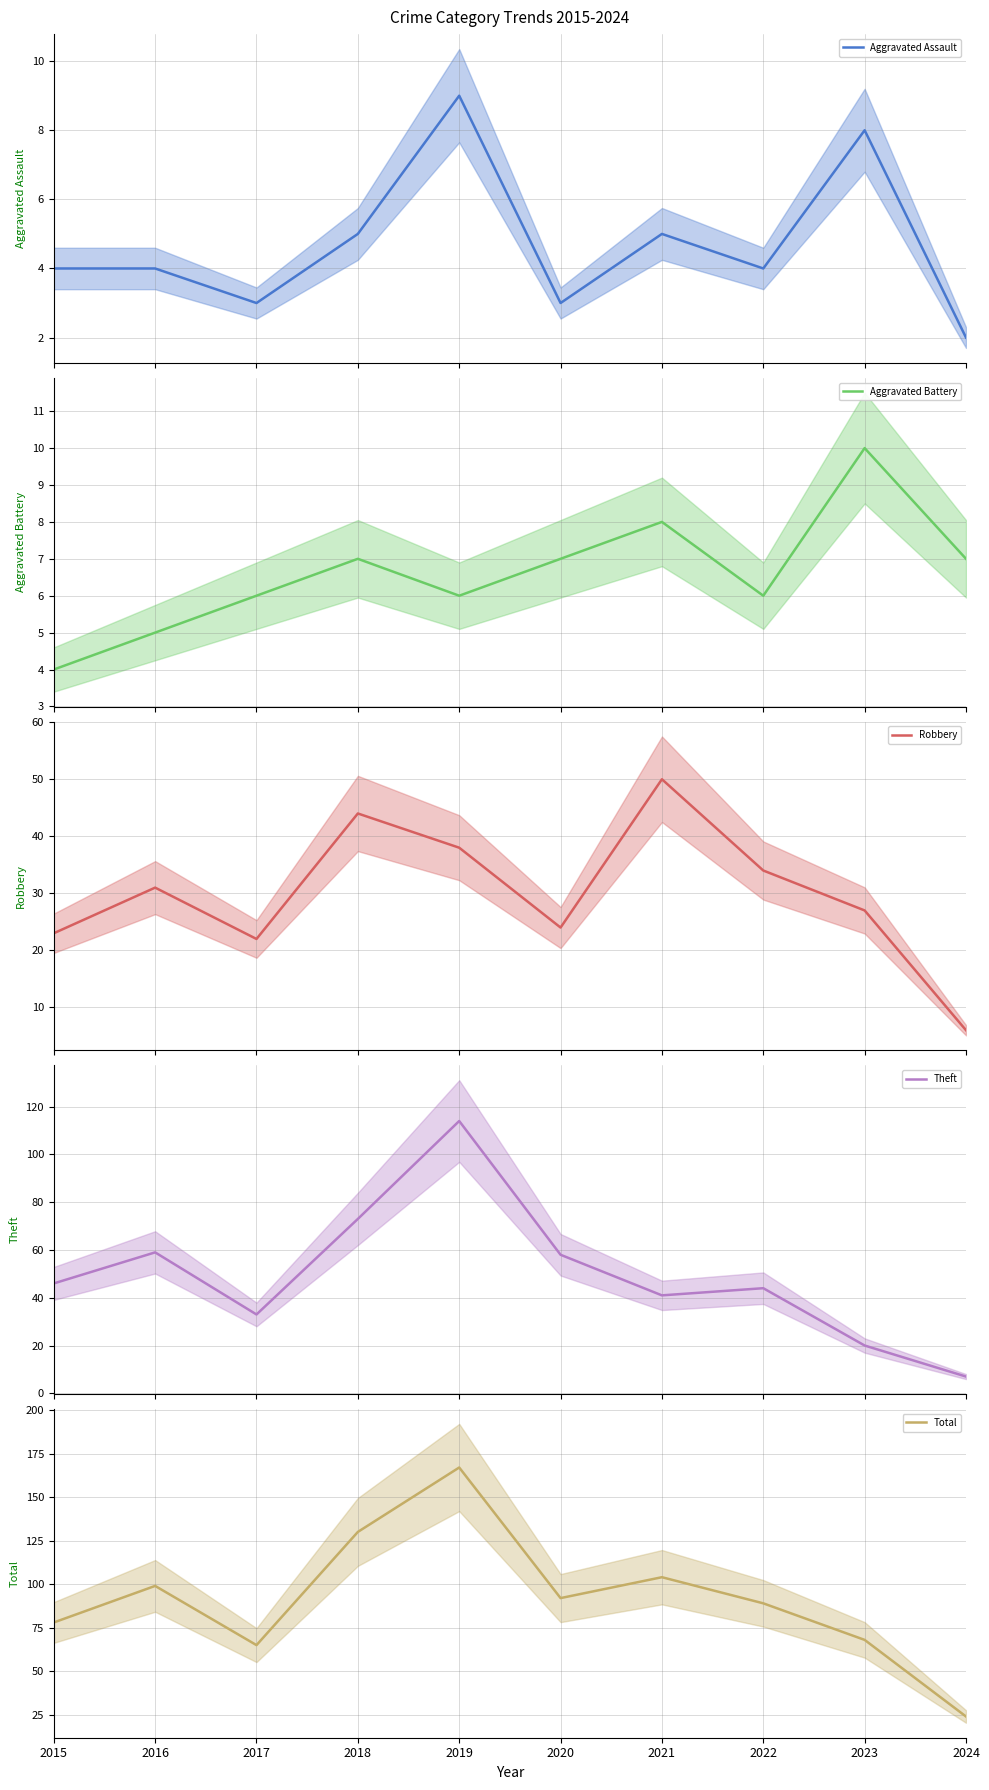

Reading left to right, extract all data points from this chart.

Aggravated Assault: 2015=4	2016=4	2017=3	2018=5	2019=9	2020=3	2021=5	2022=4	2023=8	2024=2
Aggravated Battery: 2015=4	2016=5	2017=6	2018=7	2019=6	2020=7	2021=8	2022=6	2023=10	2024=7
Robbery: 2015=23	2016=31	2017=22	2018=44	2019=38	2020=24	2021=50	2022=34	2023=27	2024=6
Theft: 2015=46	2016=59	2017=33	2018=73	2019=114	2020=58	2021=41	2022=44	2023=20	2024=7
Total: 2015=78	2016=99	2017=65	2018=130	2019=167	2020=92	2021=104	2022=89	2023=68	2024=24